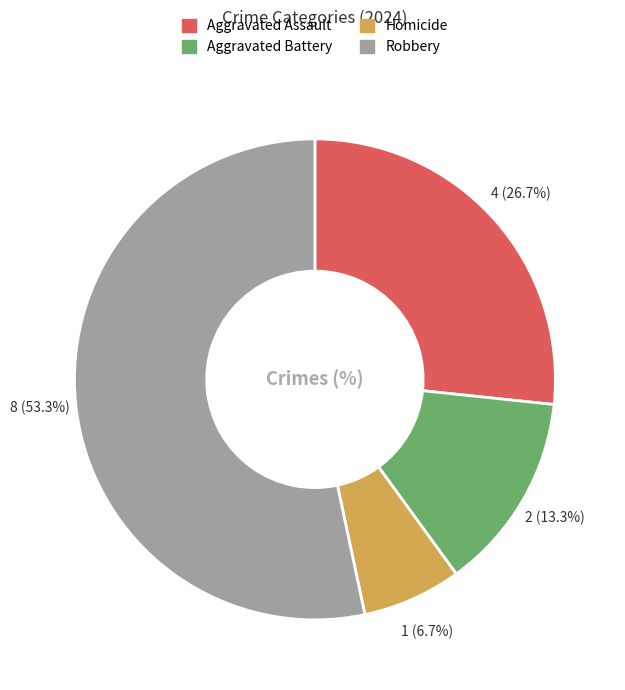

Which slice is the smallest?

Homicide